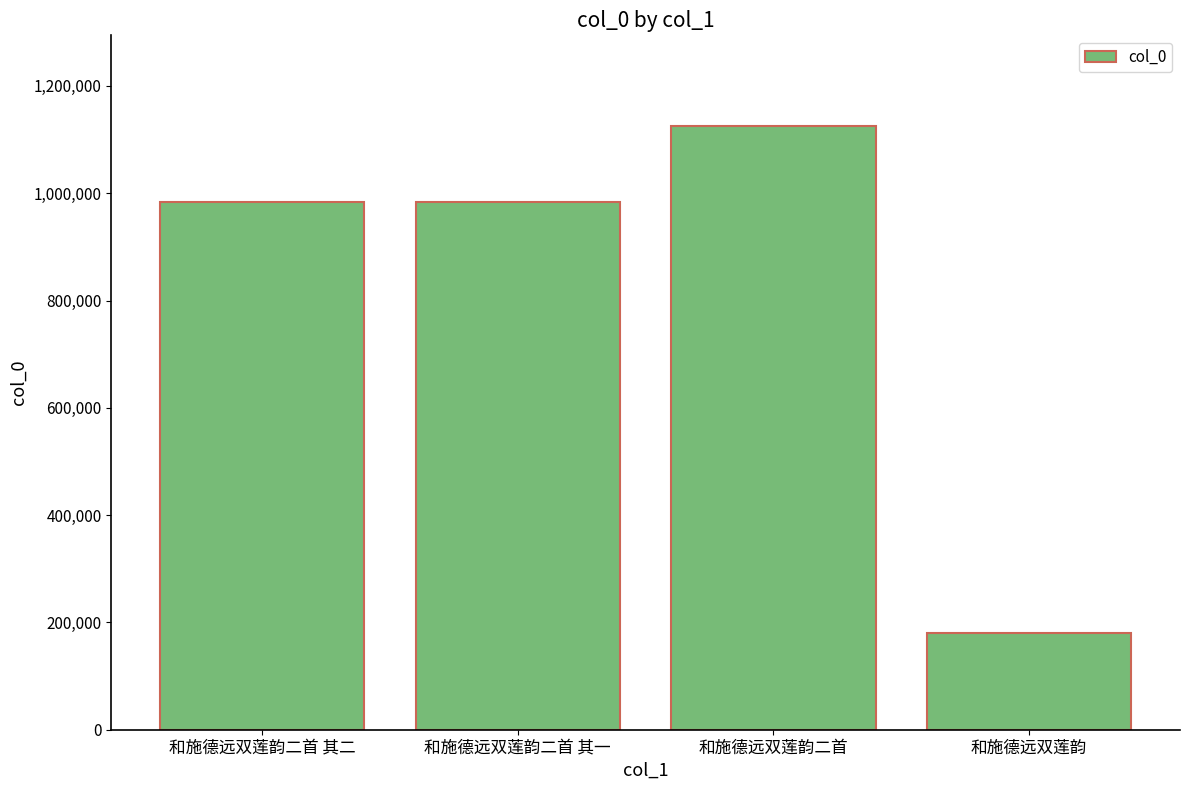

Which has a higher value, 和施德远双莲韵二首 其二 or 和施德远双莲韵二首?

和施德远双莲韵二首